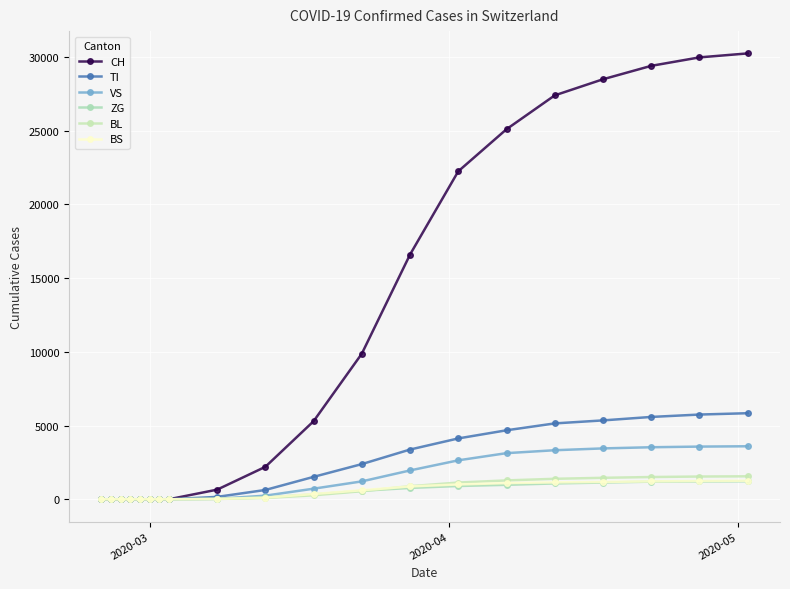

At how many categories does at least one series exceed 6469?

9